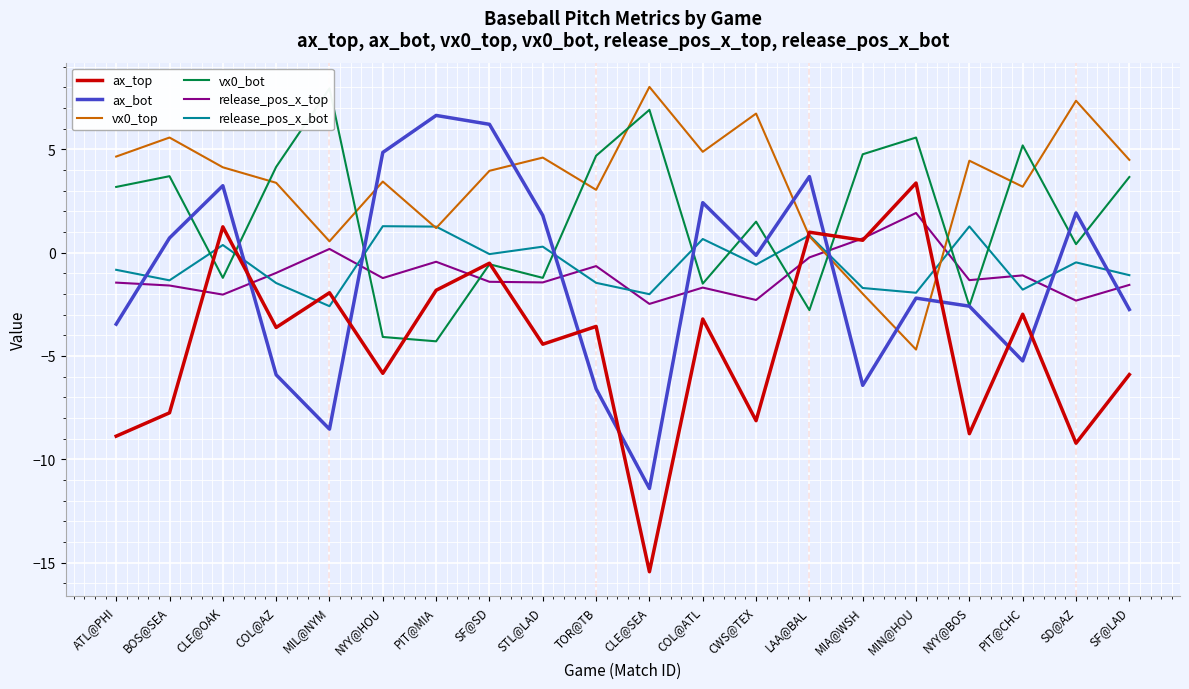

The value of ax_bot at COL@AZ is -8.2. True or false?

False